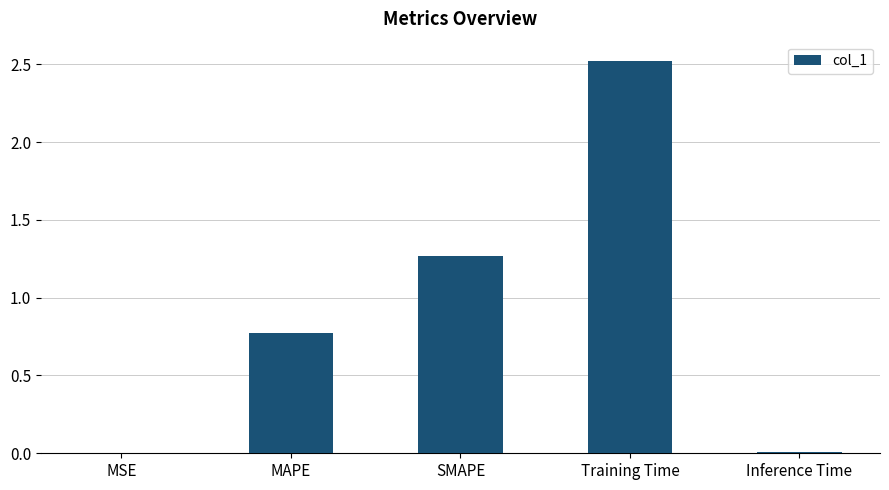

True or false: the data shows 2.0 at SMAPE.

False